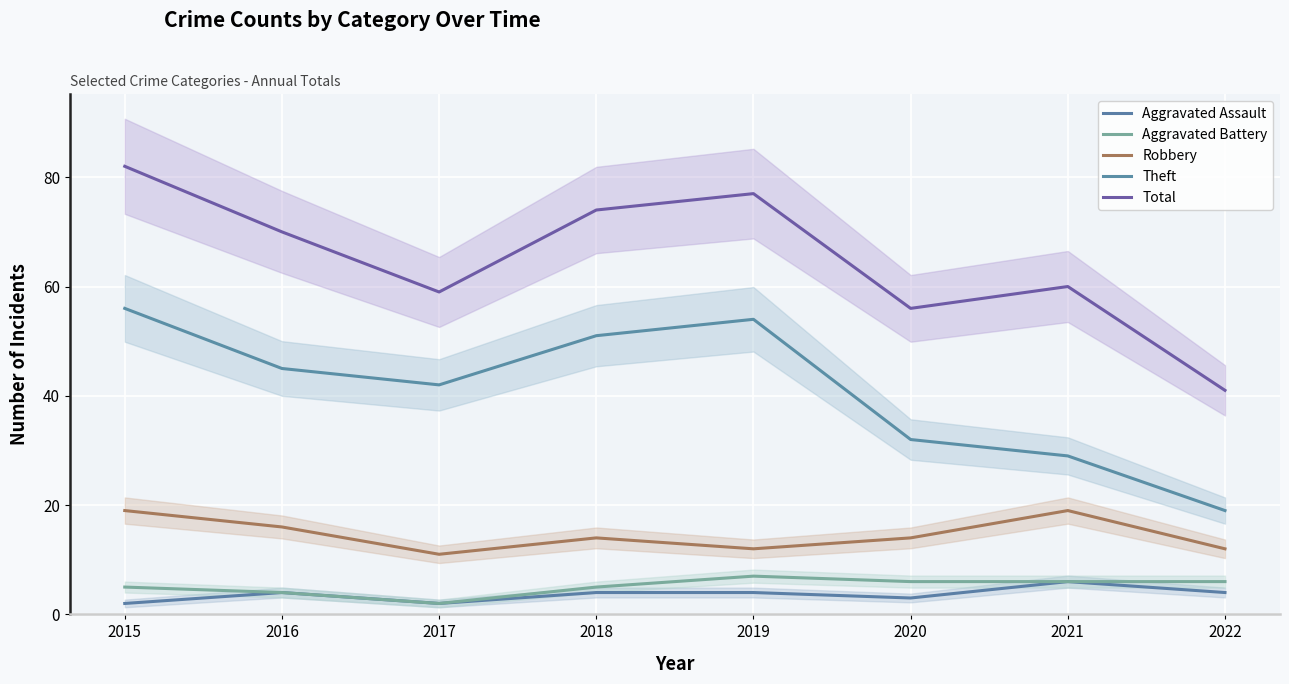

How many distinct data groups are displayed?

5